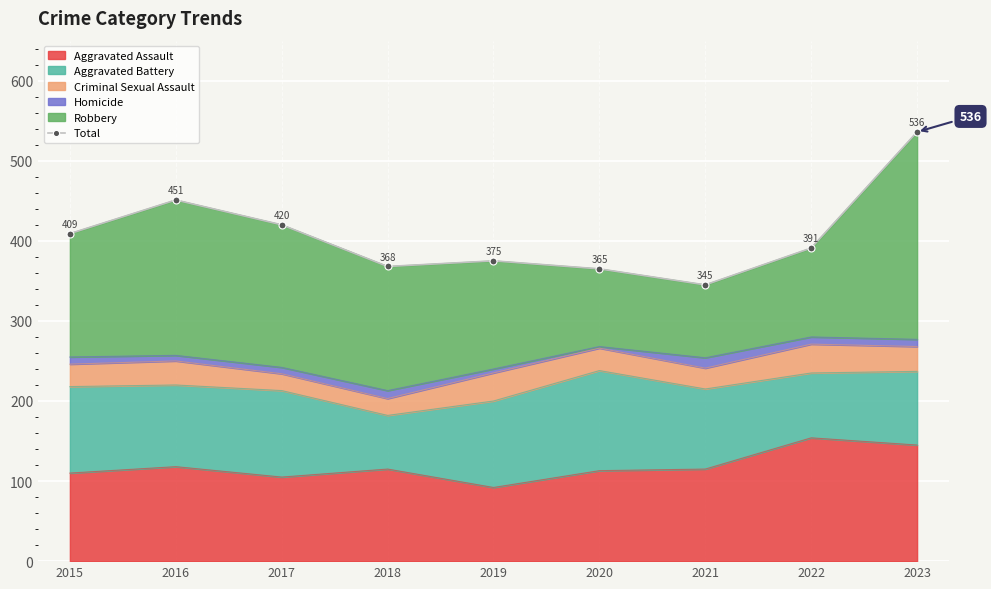

Between 2018 and 2022, which is larger?

2022